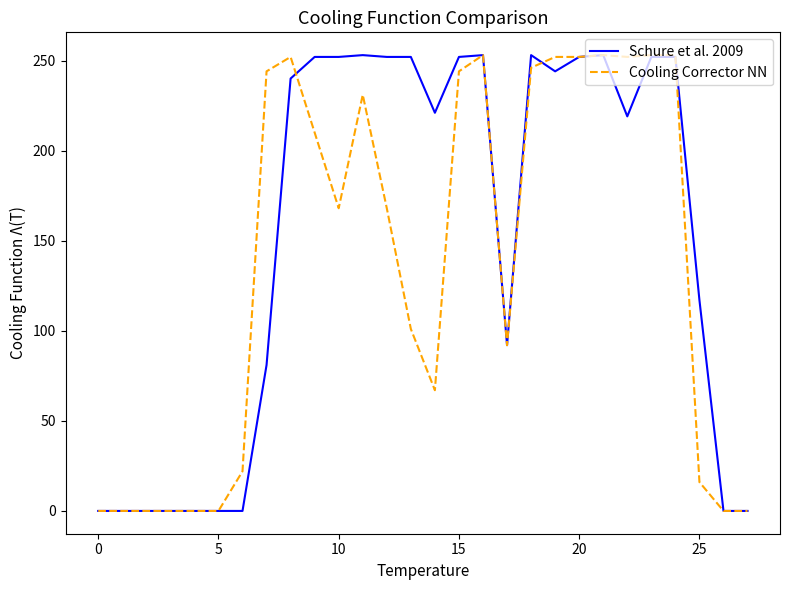

What is the difference between the second highest and minimum values in the Schure et al. 2009 series?

253